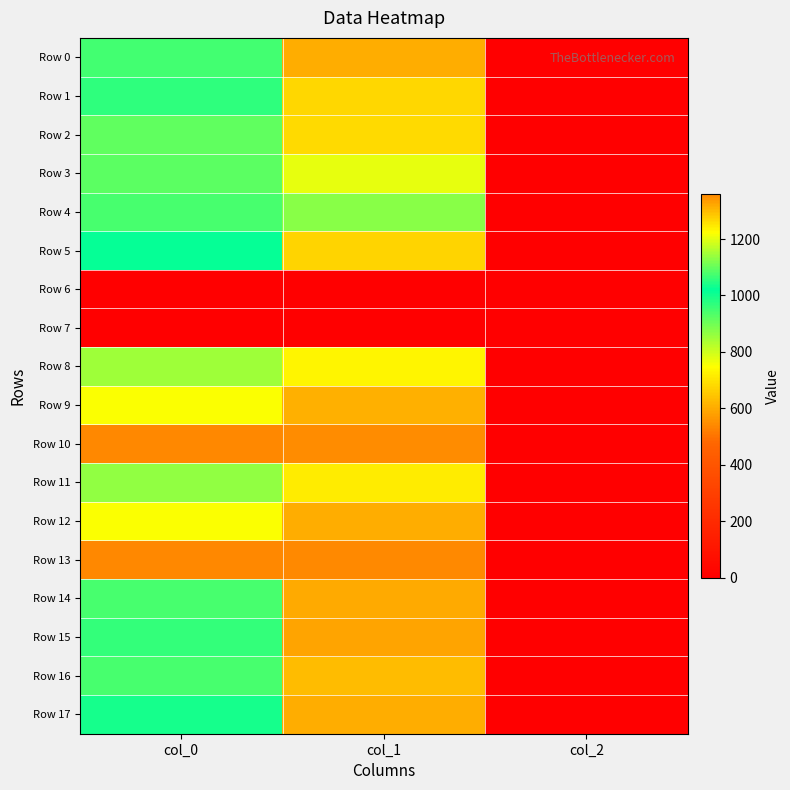

How many data points does each series have?

3